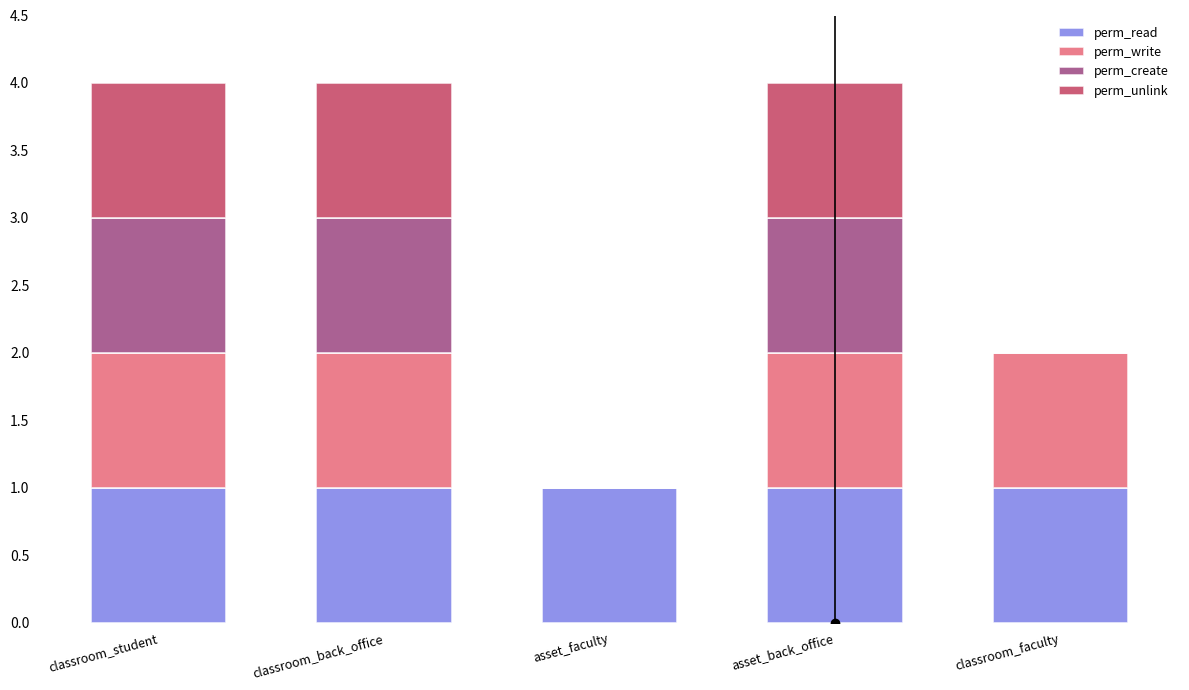

Reading right to left, list the values for the perm_read series.

classroom_faculty=1	asset_back_office=1	asset_faculty=1	classroom_back_office=1	classroom_student=1